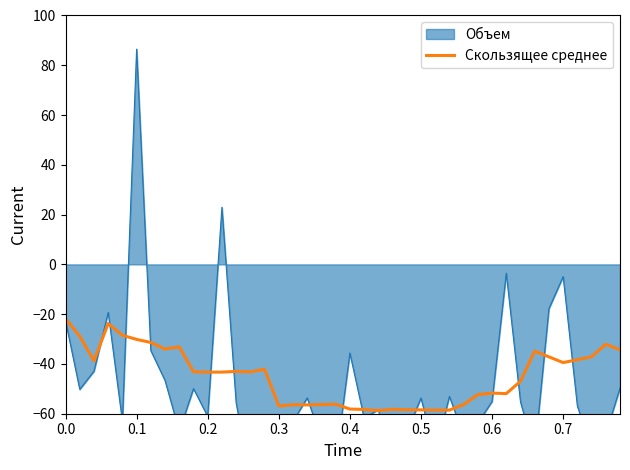

What is the minimum value for Скользящее среднее?

-58.7